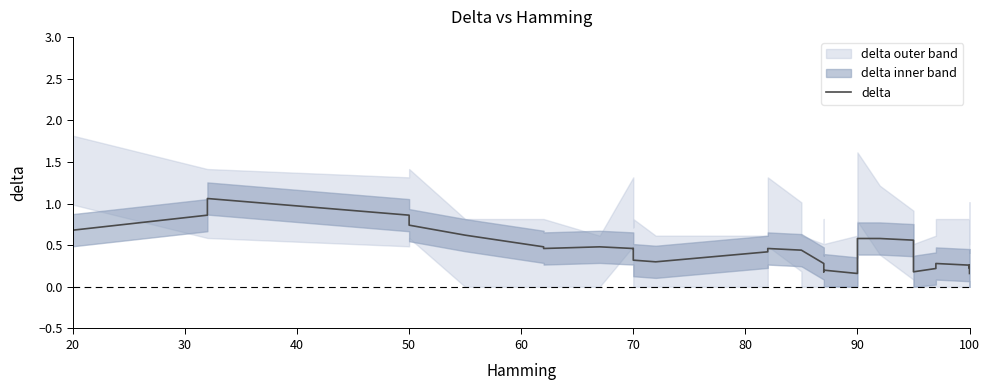

What is the change in value from 20 to 9?

-0.2